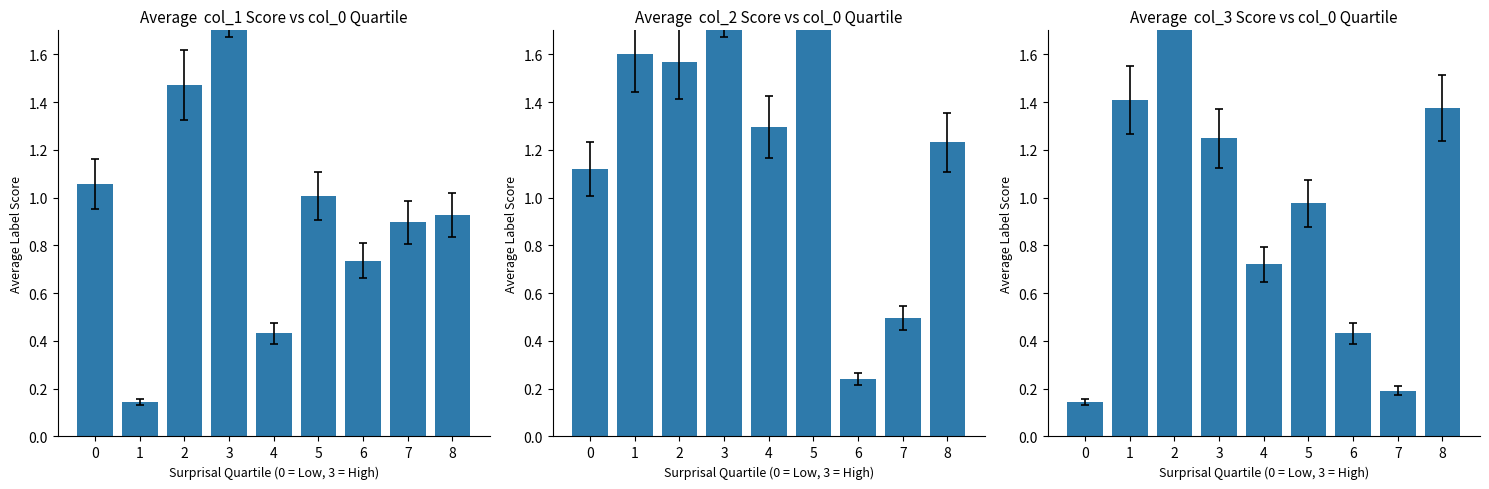

Rank the categories by col_3 value from lowest to highest.

0, 7, 6, 4, 5, 3, 8, 1, 2